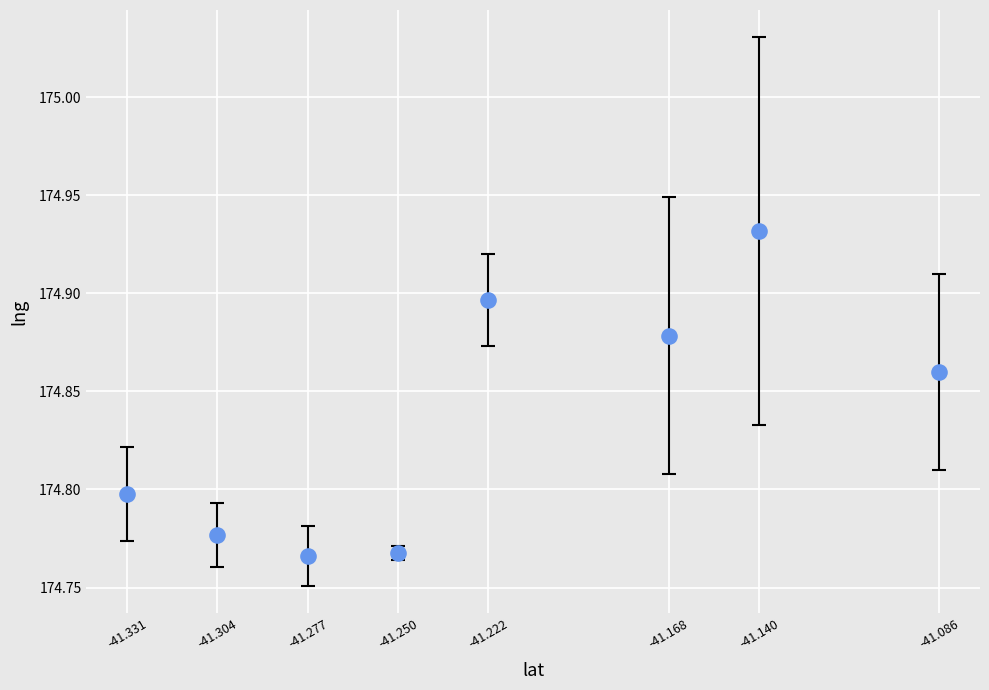

What is the average X value?

-41.2